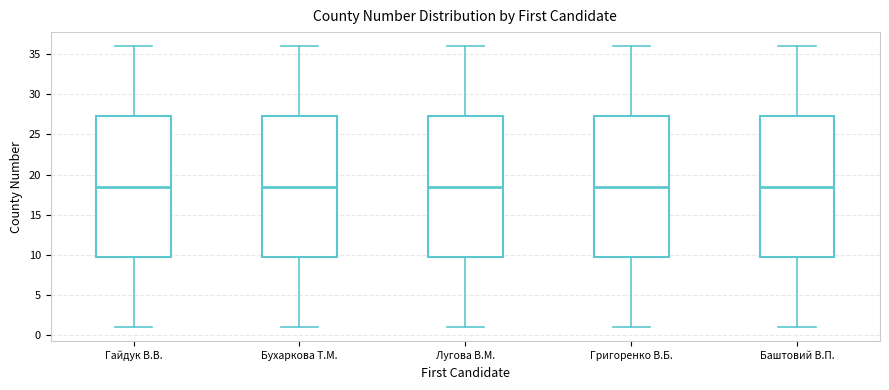

Where does the lower whisker of the box for Григоренко В.Б. end on the y-axis? The values are not printed on the chart, so give them approximately, as read against the axis.

1.0